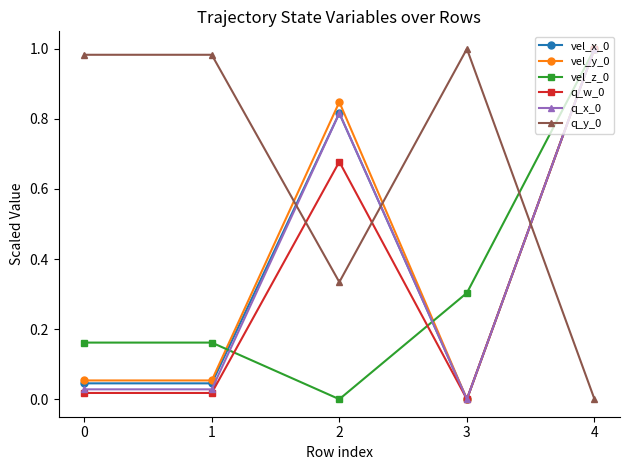

True or false: vel_y_0 has more than 0 points higher than both neighbors.

True